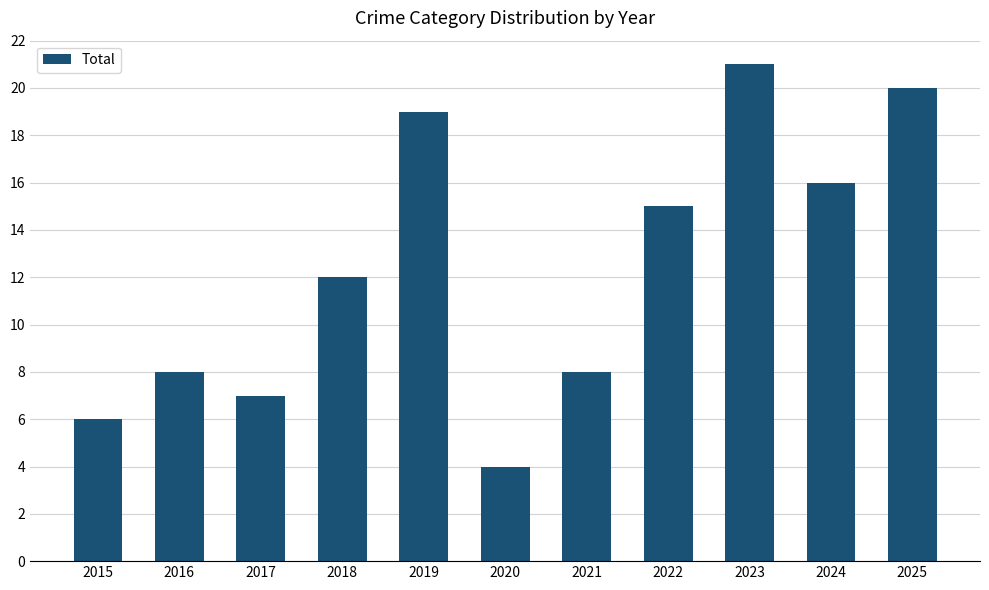

What is the value of the 7th bar from the left?

8